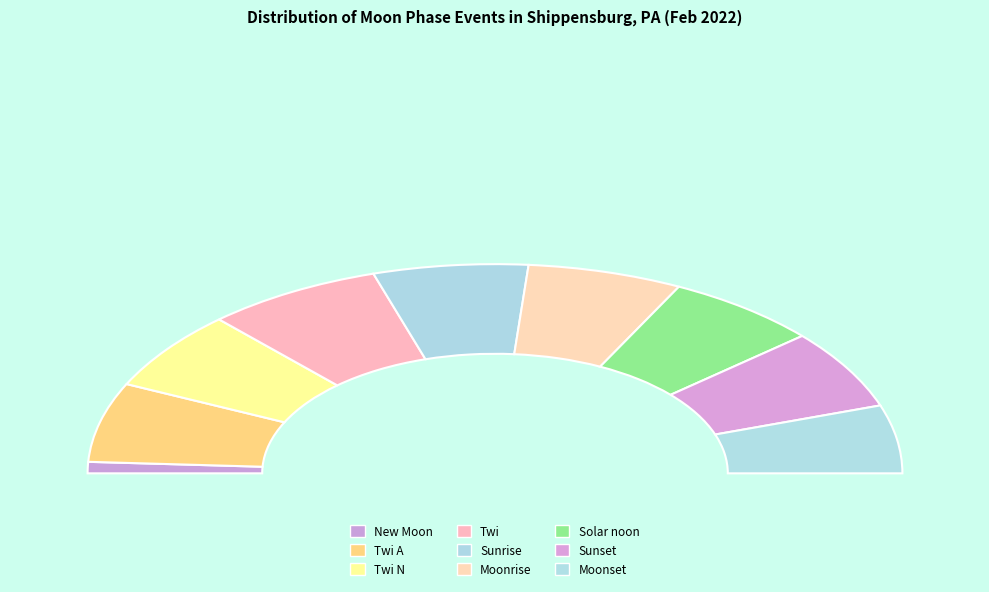

What is the change in value from Twi to Solar noon?

-1